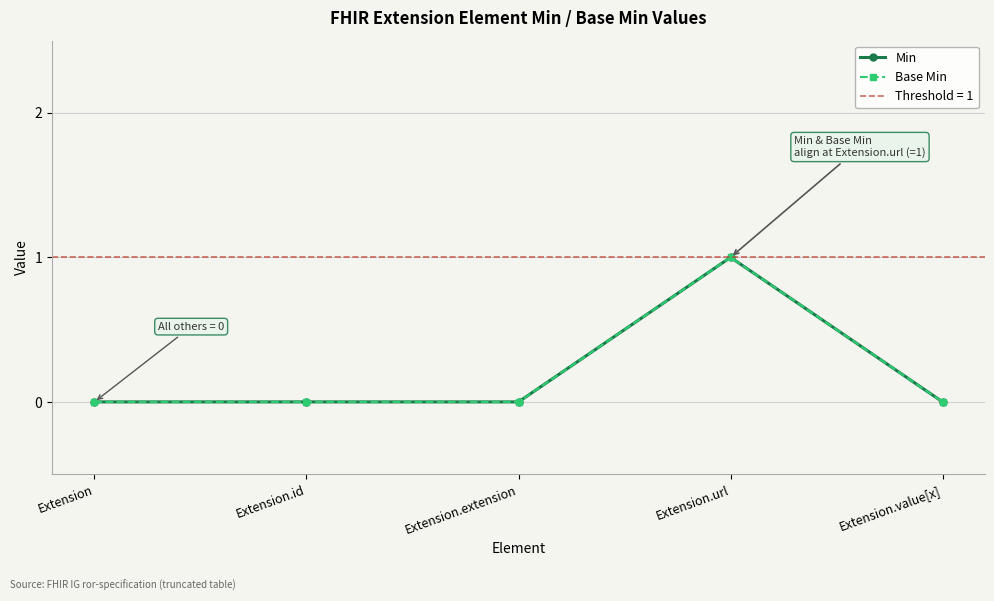

True or false: Base Min and Min cross at least once.

False